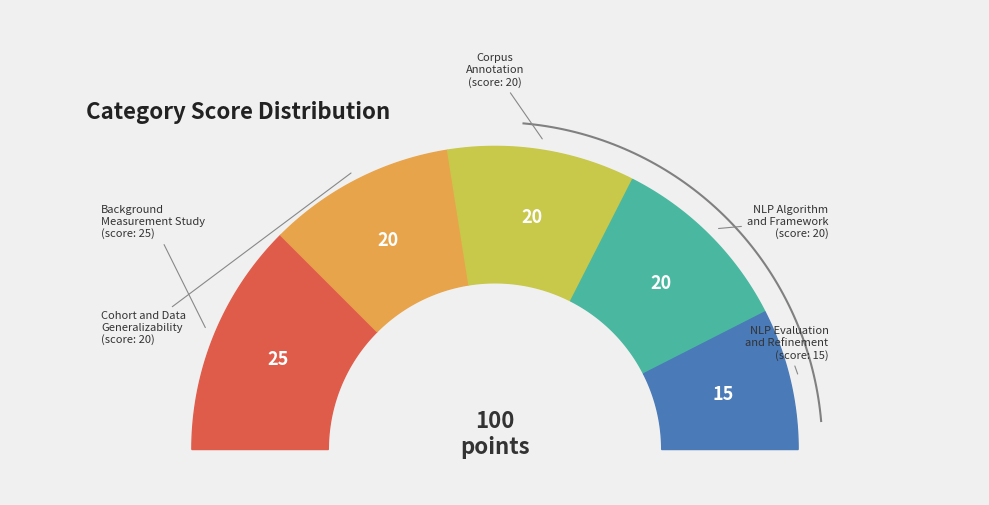

Count the number of slices in the pie.

5